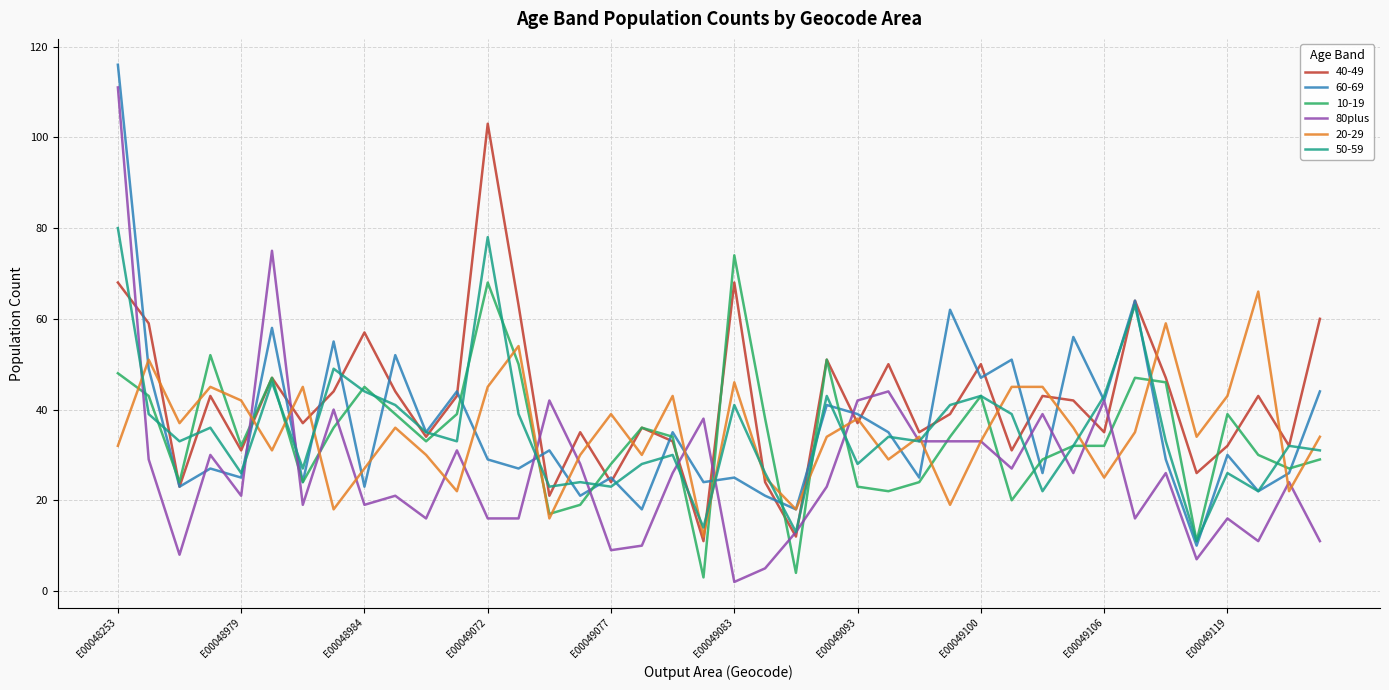

What is the maximum value shown in the chart?

116